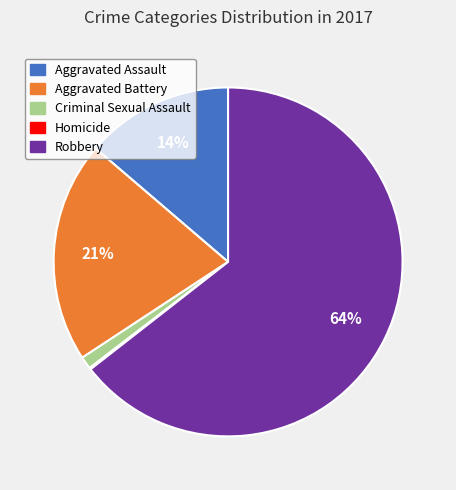

Which slice is the largest?

Robbery